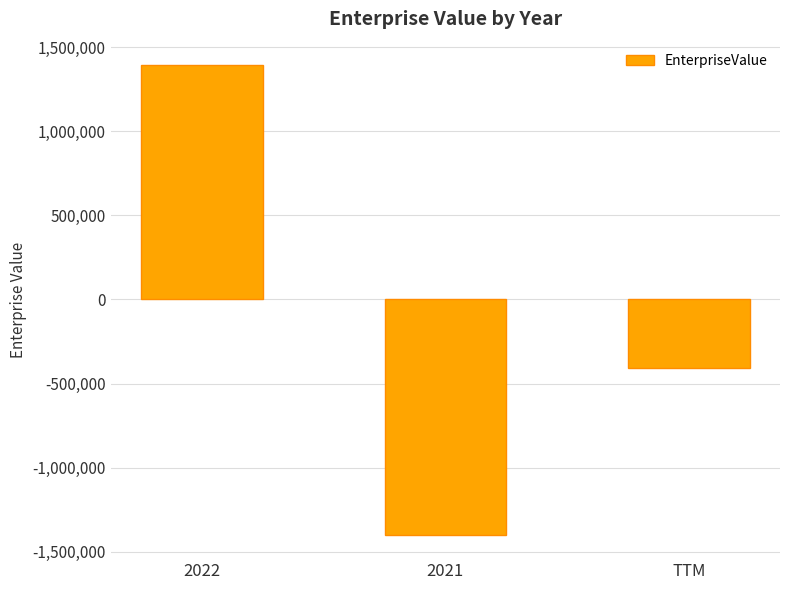

What is the label of the 1st bar from the right?

TTM